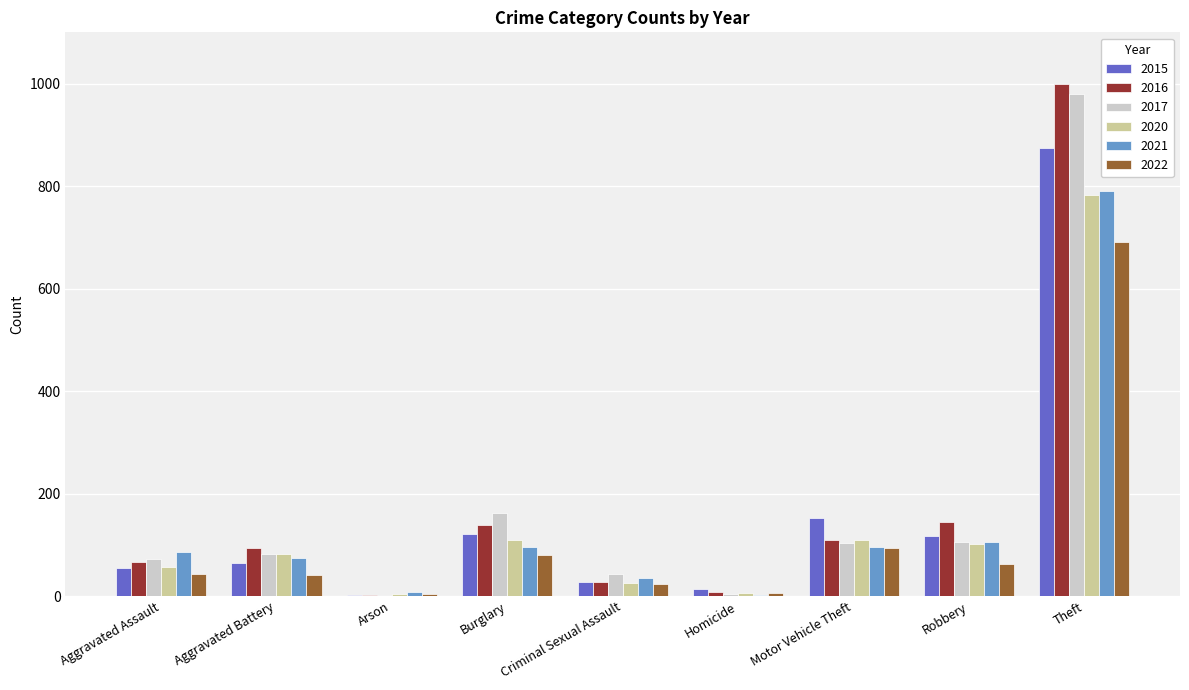

Is the value of 2022 at Aggravated Assault greater than the value of 2020 at Burglary?

No